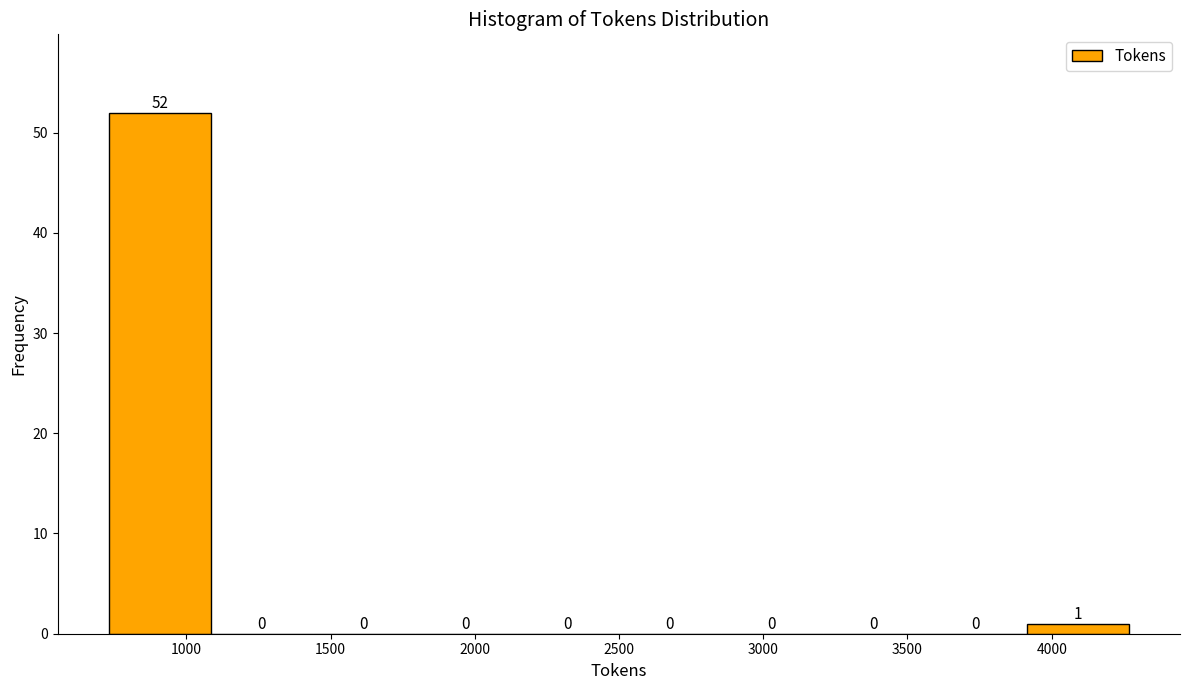

Over which range of the x-axis is the bar tallest?

750 to 1100